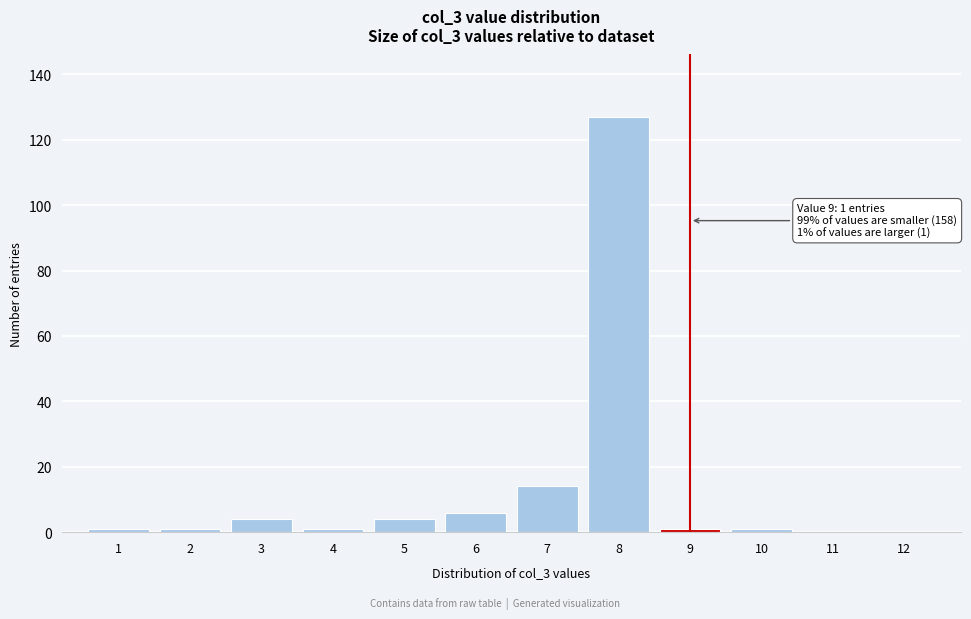

Over which range of the x-axis is the bar tallest?

7.5 to 8.5